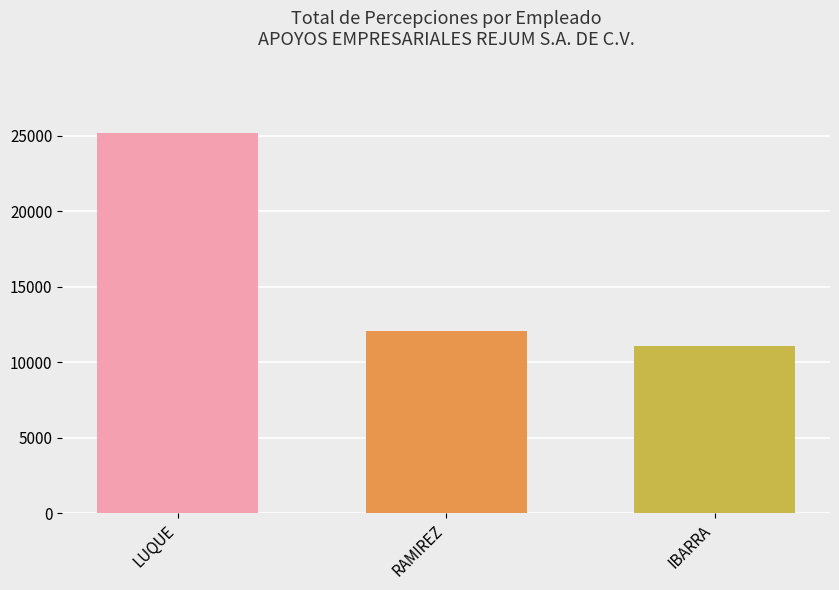

What is the sum of all values?

48311.8